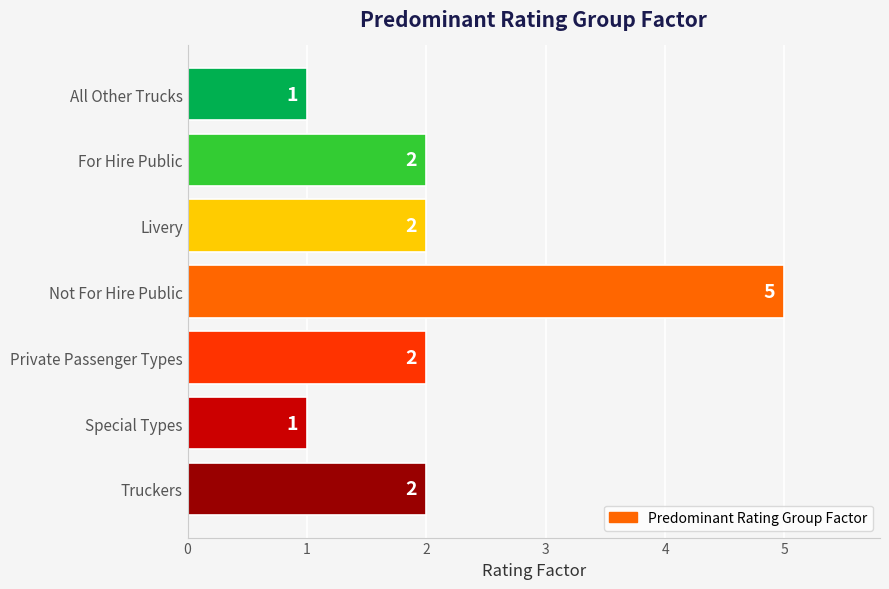

What is the sum of all values?

15